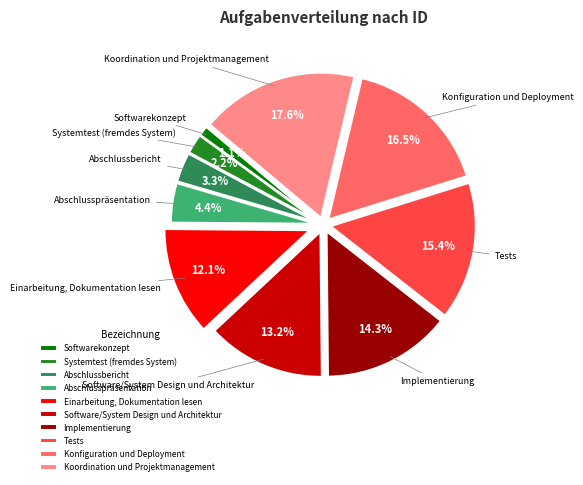

True or false: Koordination und Projektmanagement accounts for 6% of the total.

False